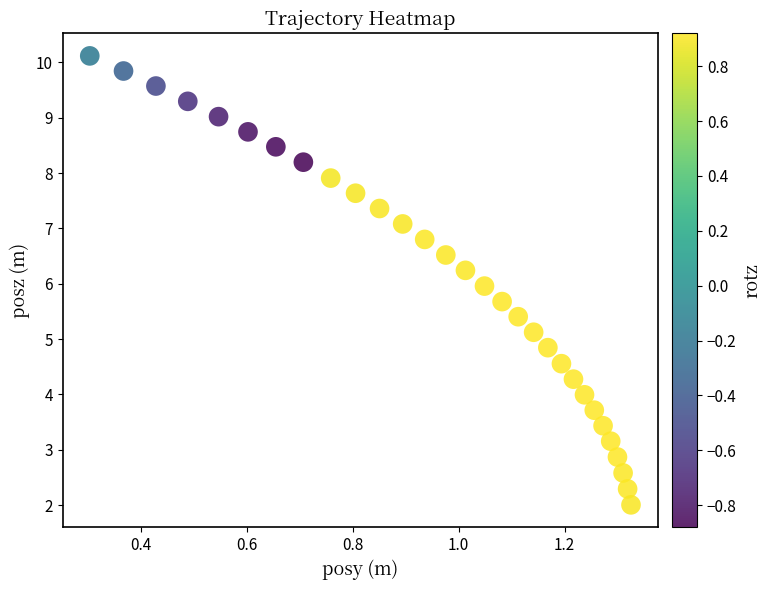

What is the range of Y values (max minus min)?

8.1